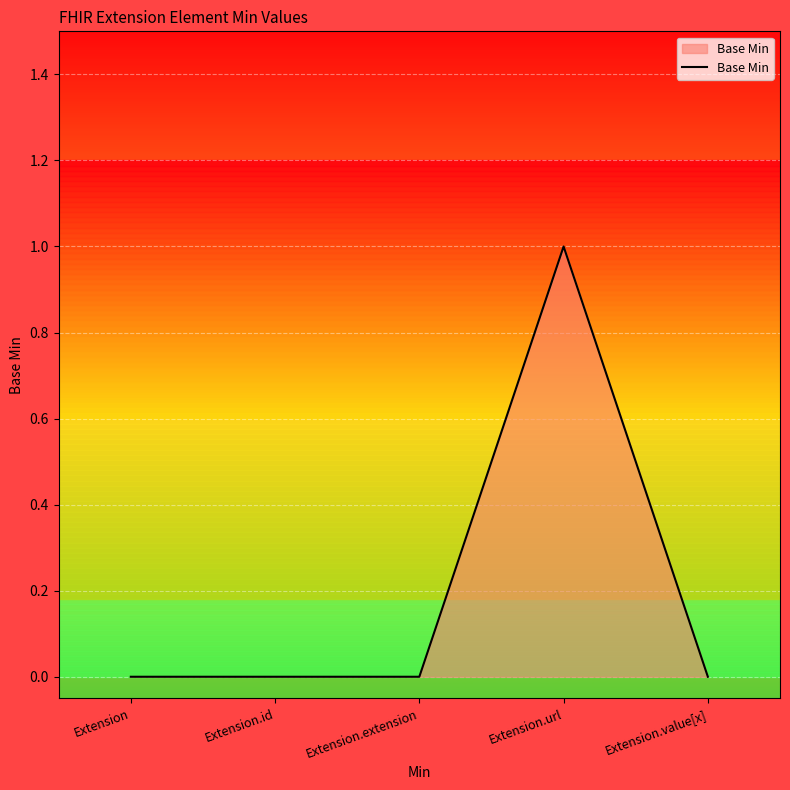

What is the greatest value displayed?

1